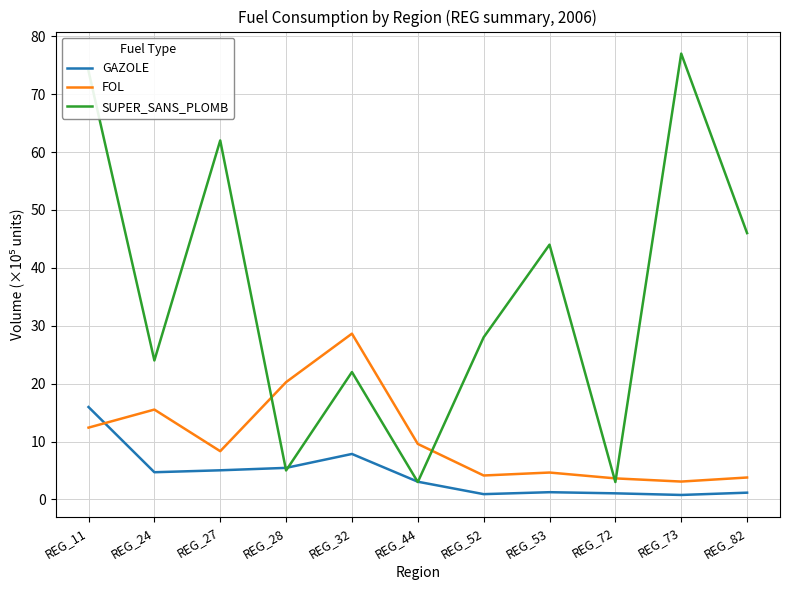

At which label does FOL reach its peak?

REG_32